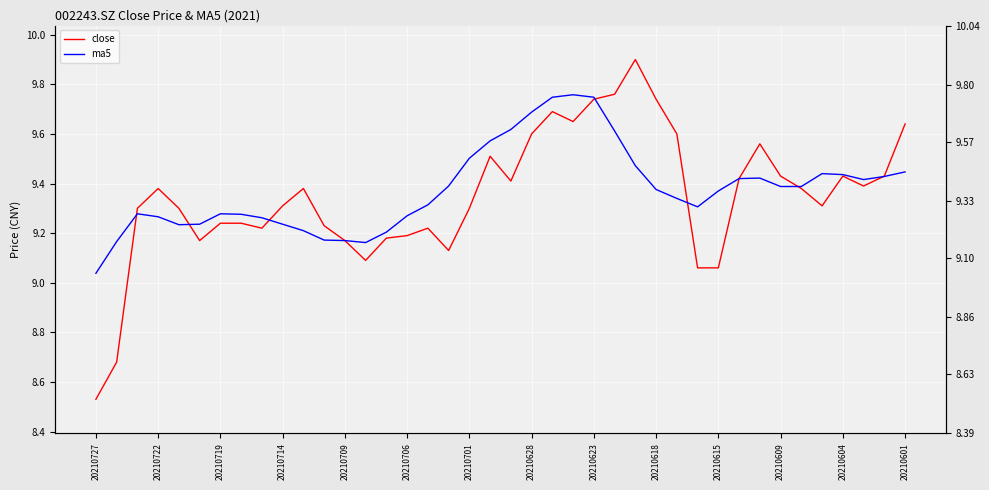

What is the difference between the highest and lowest values at 29?

0.2